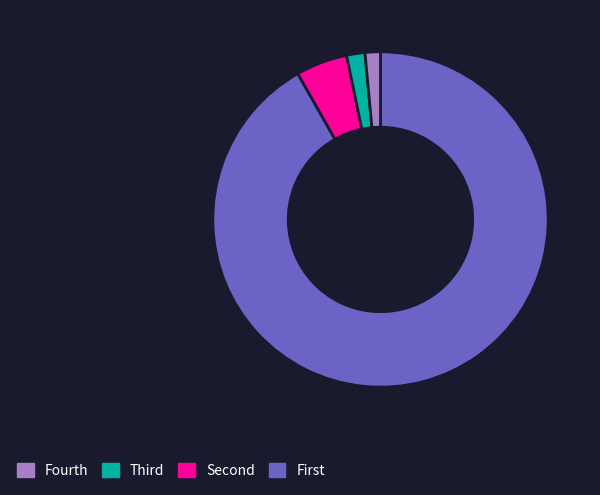

Is there any slice that represents more than half of the pie?

Yes